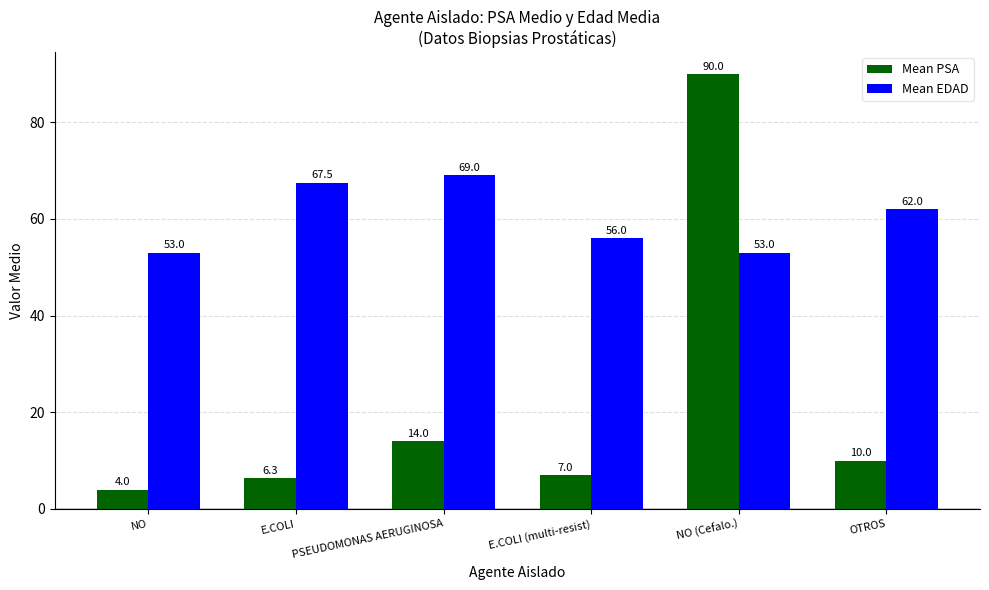

What is the minimum value shown in the chart?

4.0